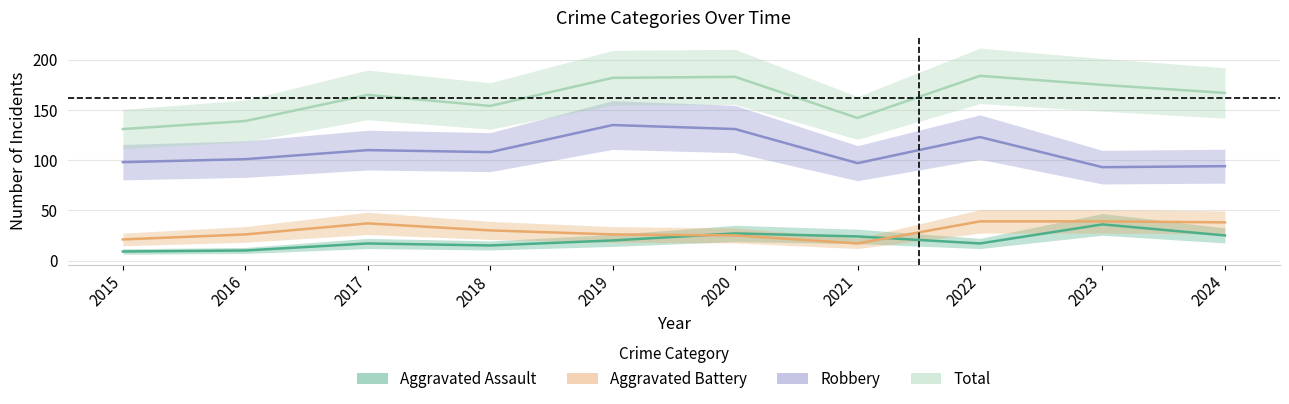

Is this an area chart (filled region under the line)?

No